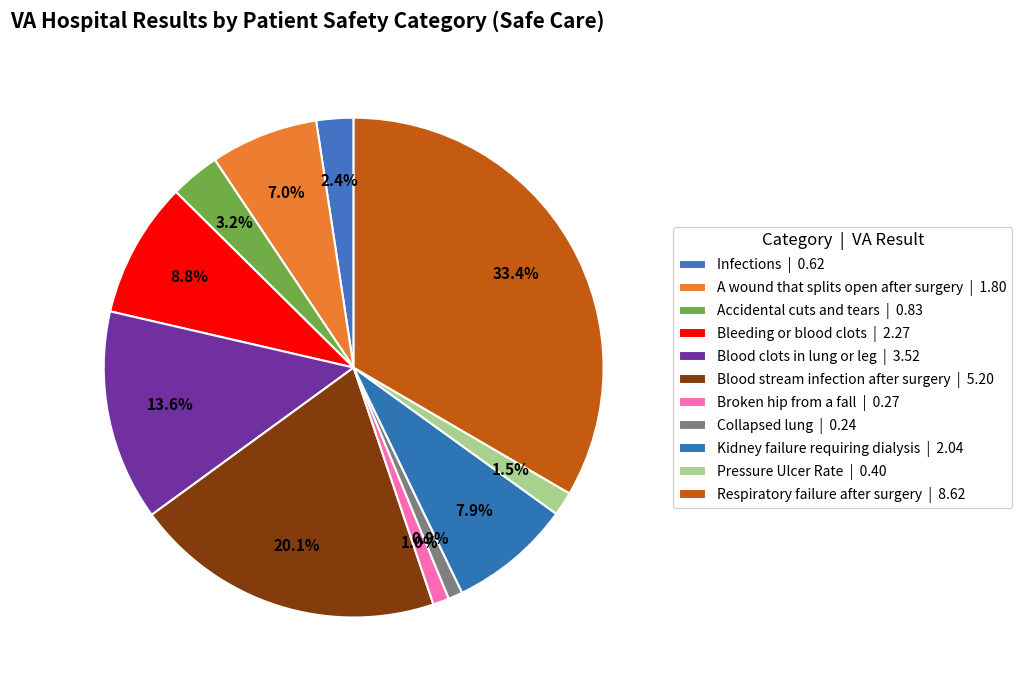

How many segments does this pie chart have?

11